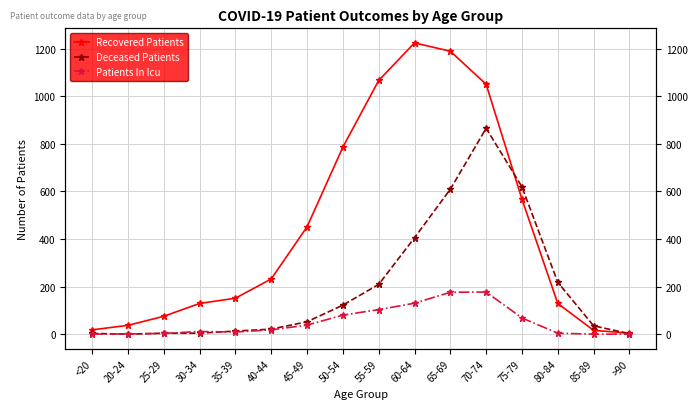

Reading right to left, extract all data points from this chart.

Recovered Patients: >90=4	85-89=16	80-84=129	75-79=567	70-74=1050	65-69=1189	60-64=1224	55-59=1066	50-54=786	45-49=451	40-44=232	35-39=151	30-34=129	25-29=75	20-24=37	<20=18
Deceased Patients: >90=2	85-89=35	80-84=218	75-79=619	70-74=865	65-69=609	60-64=405	55-59=209	50-54=122	45-49=52	40-44=21	35-39=13	30-34=4	25-29=4	20-24=0	<20=3
Patients In Icu: >90=0	85-89=0	80-84=4	75-79=68	70-74=177	65-69=176	60-64=130	55-59=103	50-54=80	45-49=38	40-44=18	35-39=9	30-34=11	25-29=3	20-24=1	<20=0